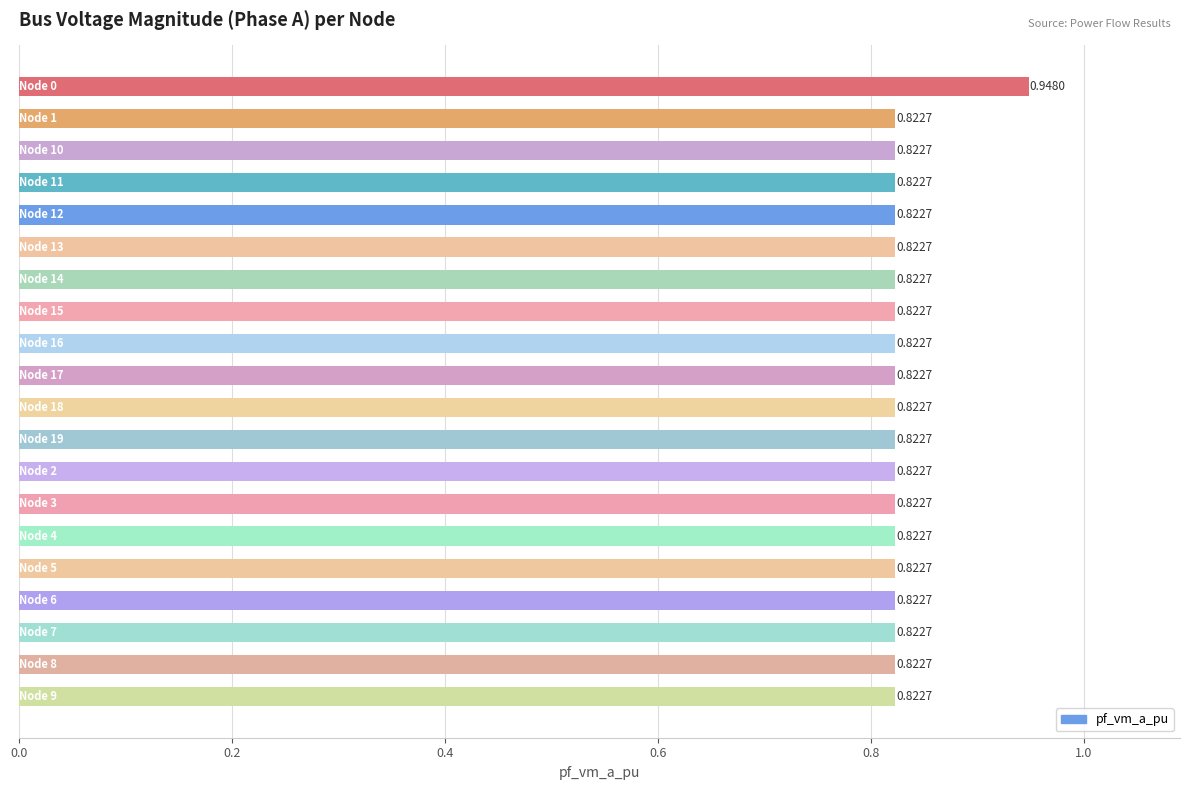

What is the sum of all values?

16.6